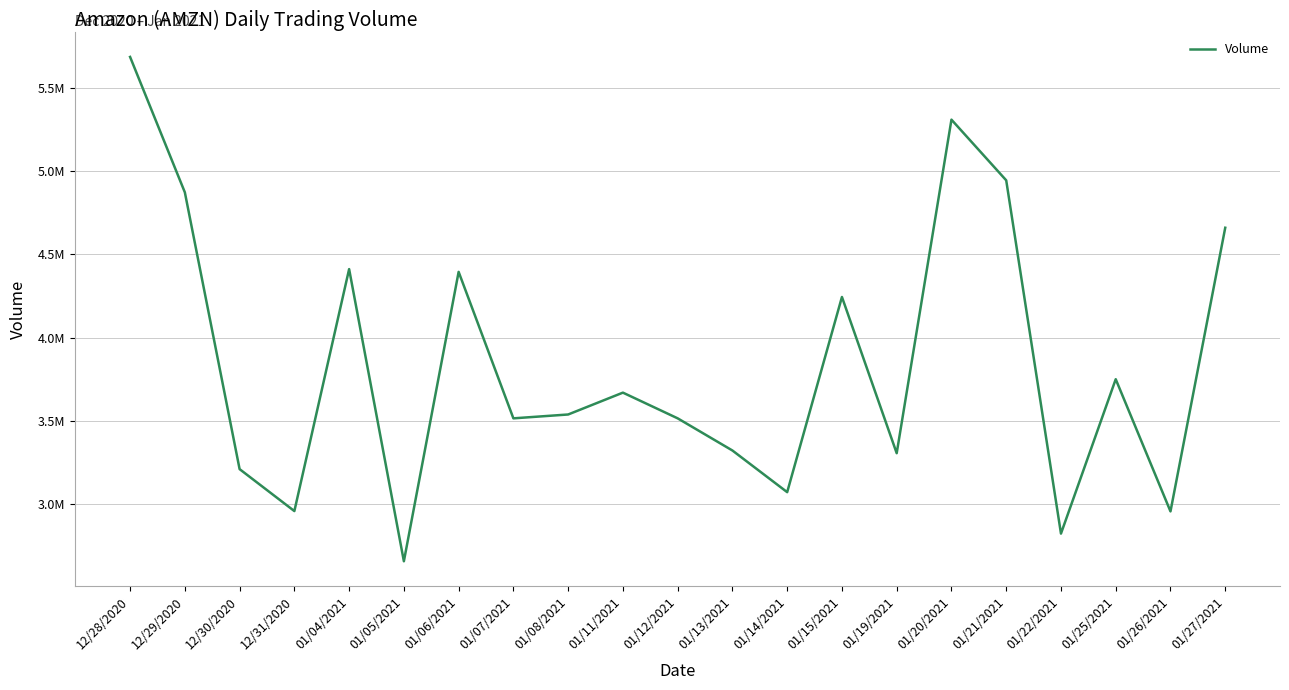

What is the label of the 7th point from the left?

01/06/2021